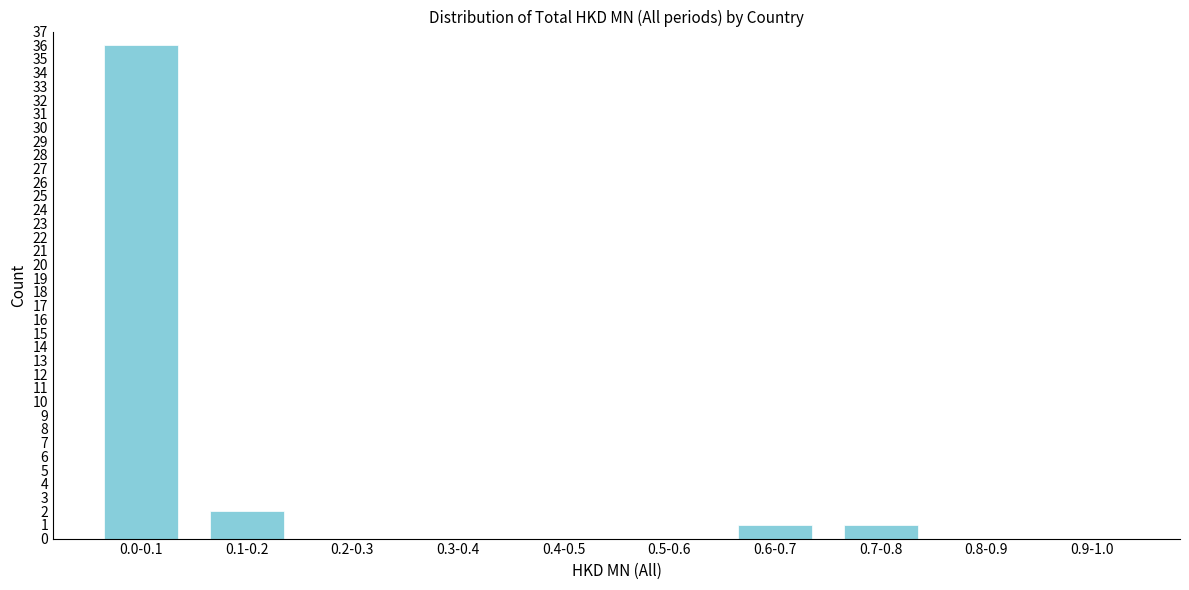

Reading left to right, list all the values displayed in this chart.

0.0-0.1=36	0.1-0.2=2	0.2-0.3=0	0.3-0.4=0	0.4-0.5=0	0.5-0.6=0	0.6-0.7=1	0.7-0.8=1	0.8-0.9=0	0.9-1.0=0